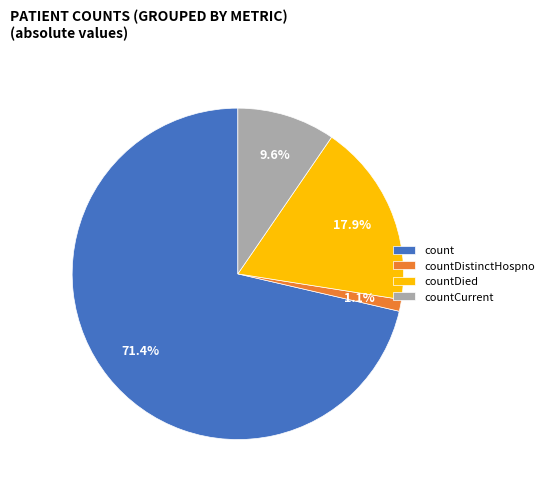

Does any single category account for the majority?

Yes